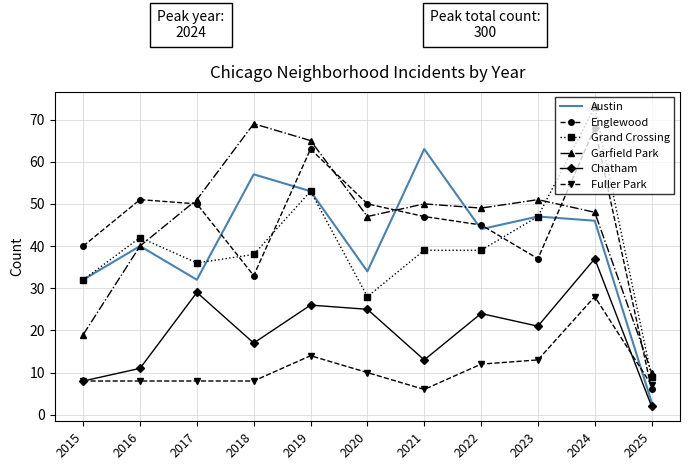

True or false: Grand Crossing has a value of 108 at 2024.

False